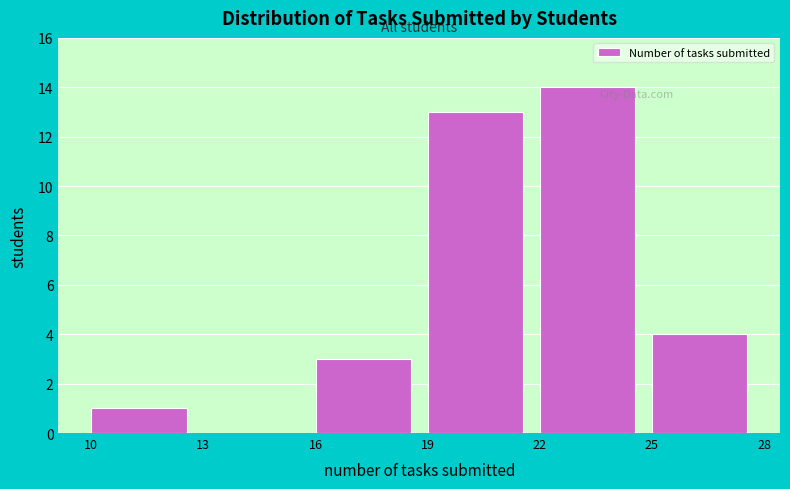

Which range on the x-axis has the tallest bar?

22 to 25